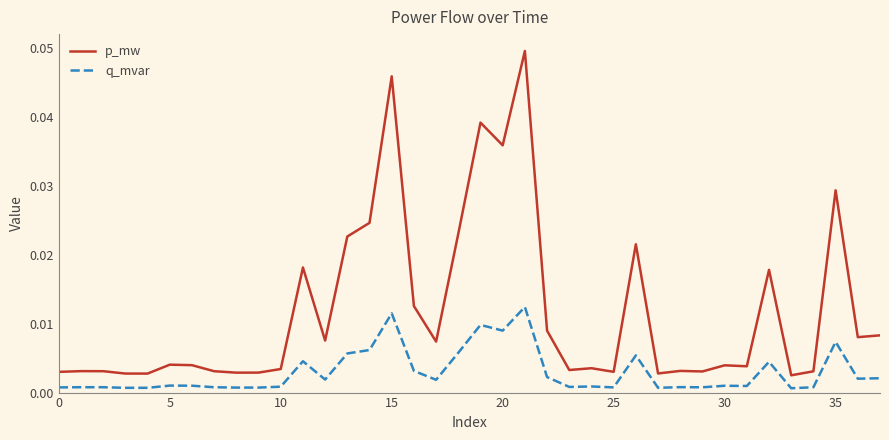

At how many categories does at least one series exceed 0?

38